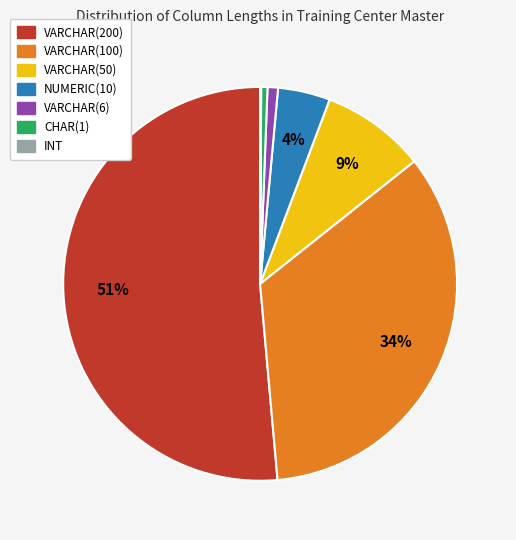

True or false: VARCHAR(50) accounts for 19% of the total.

False